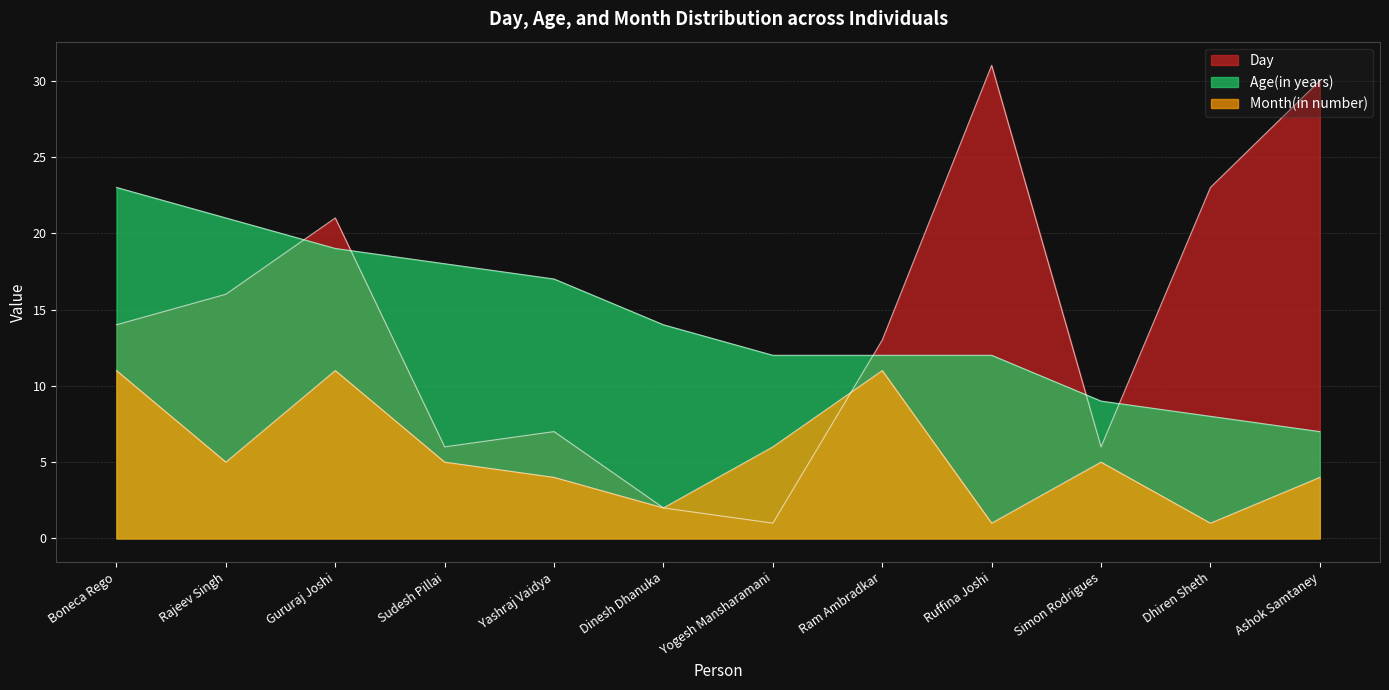

What is the highest value of the Month(in number) series?

11